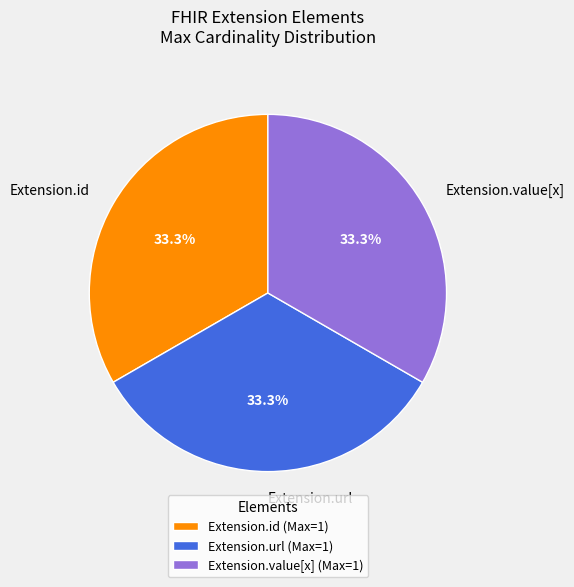

What is the total percentage of Extension.id and Extension.url?

66.7%